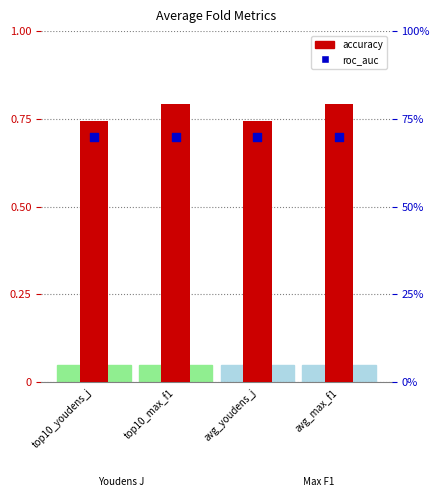

At which category is the sum across all series the highest?

top10_max_f1